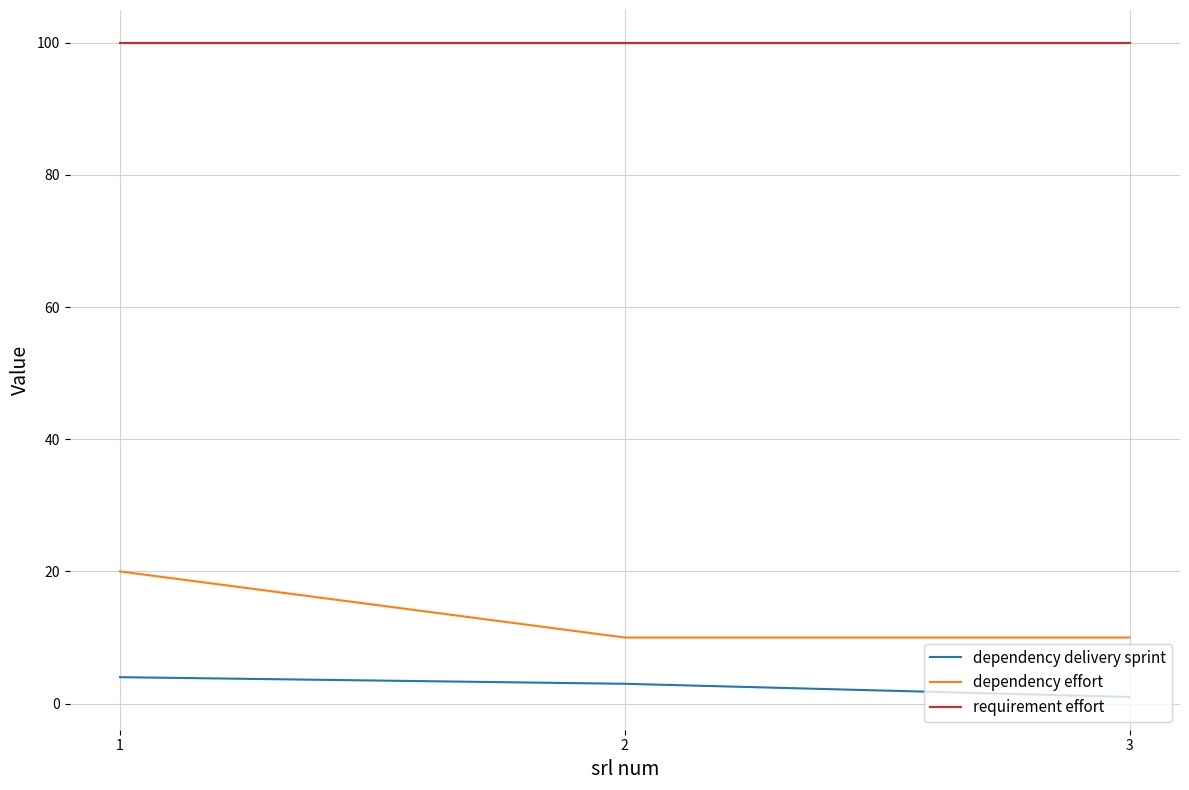

Which series has the largest total across all categories?

requirement effort